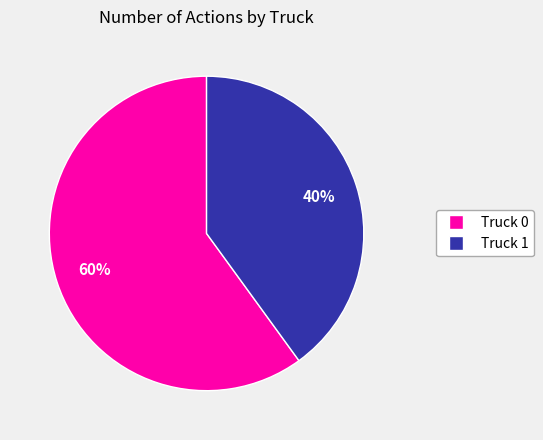

Which slice is the largest?

Truck 0